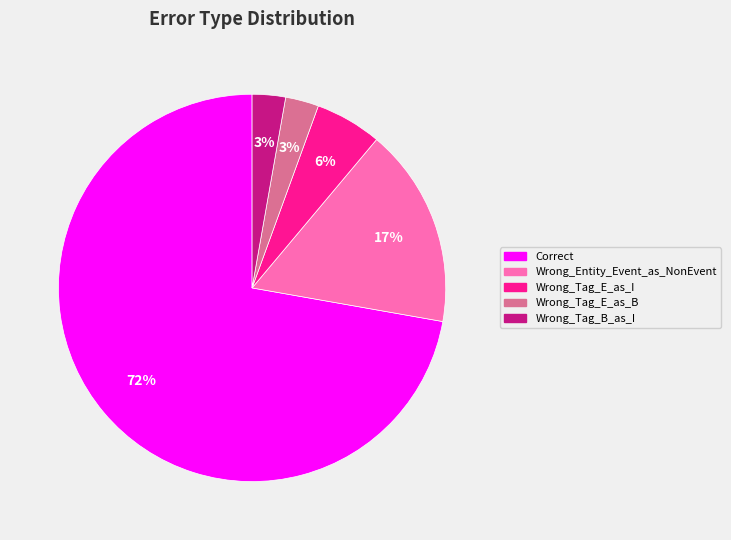

Count the number of slices in the pie.

5